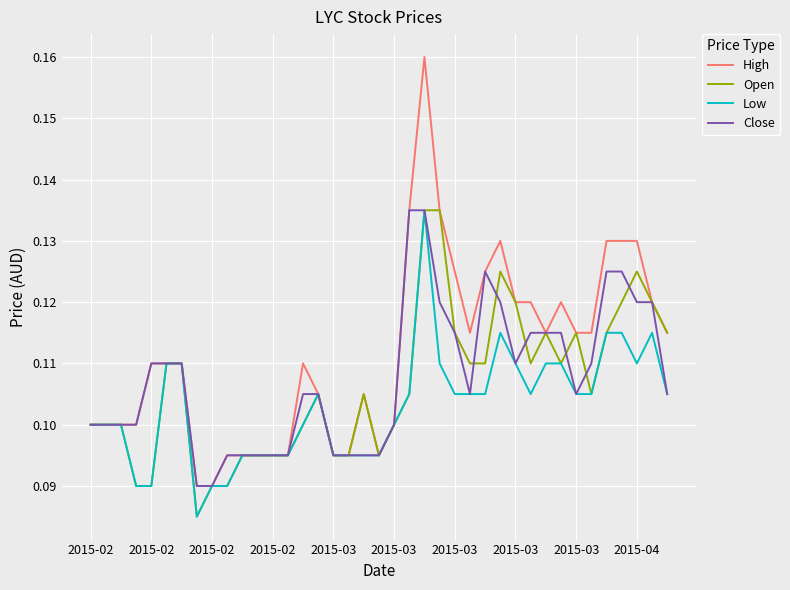

Which series has the largest range (max minus min)?

High